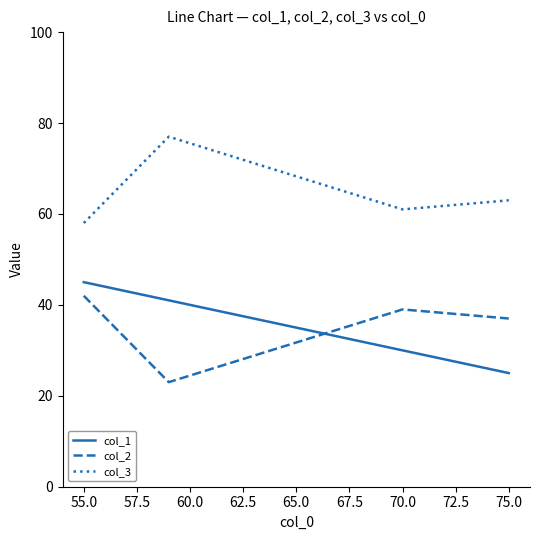

True or false: col_2 and col_3 cross at least once.

False